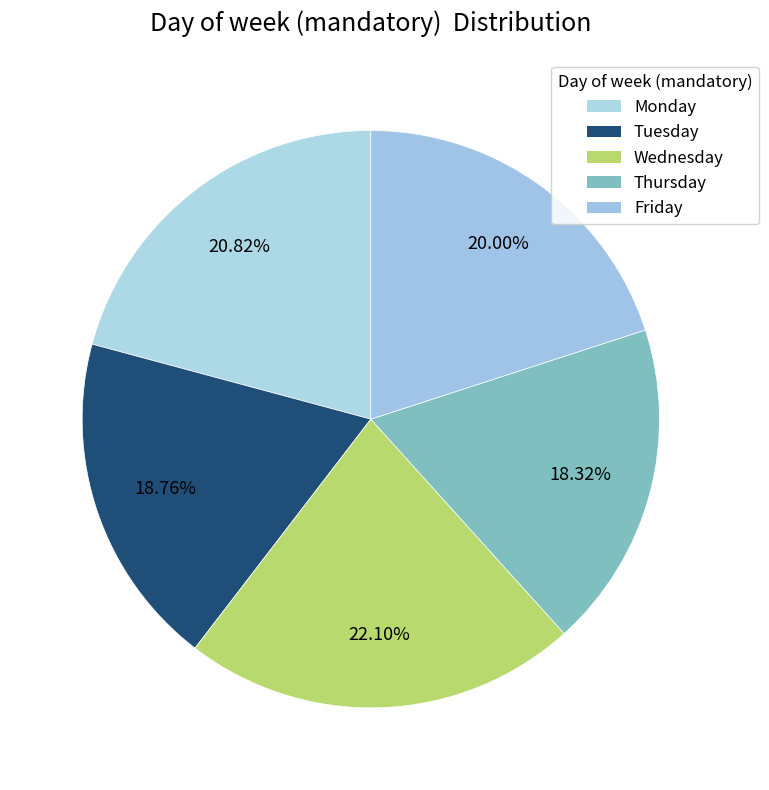

Count the number of slices in the pie.

5